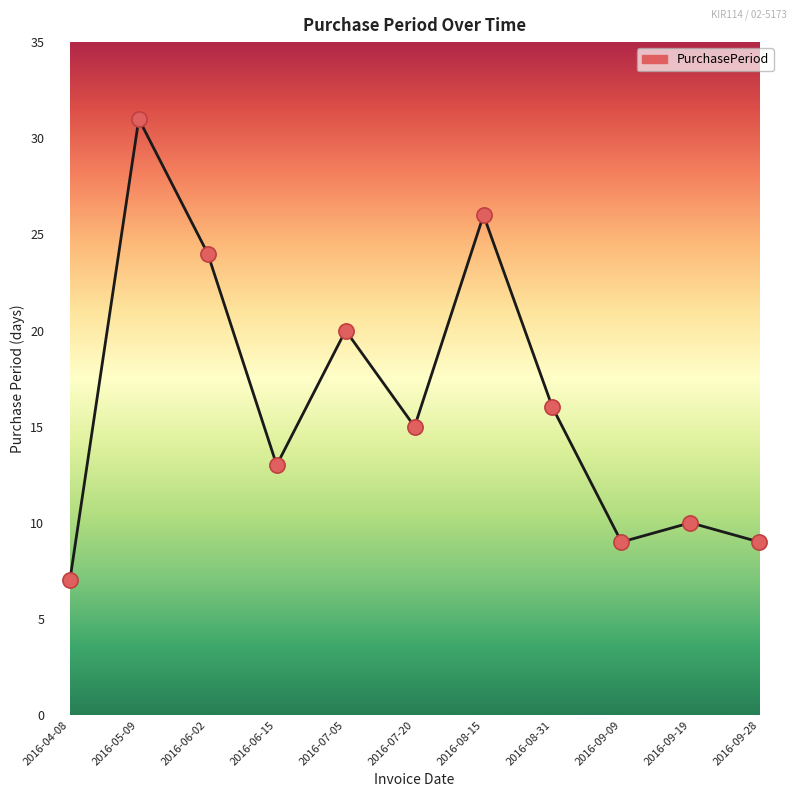

What is the change in value from 2016-06-15 to 2016-07-05?

+7